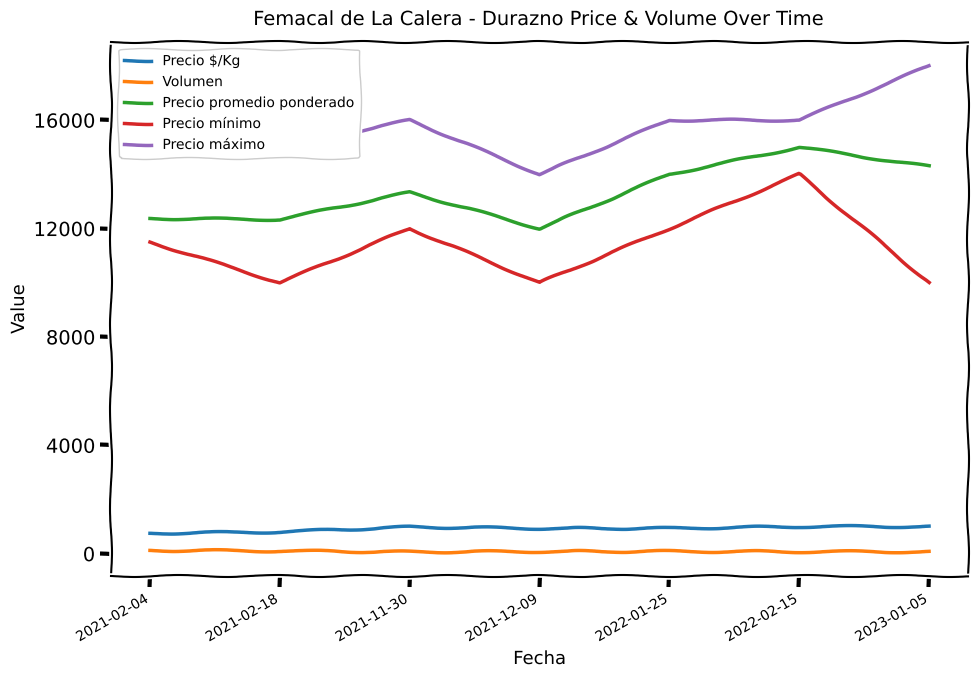

The Precio máximo series shows 23074 at 2021-02-04. True or false?

False